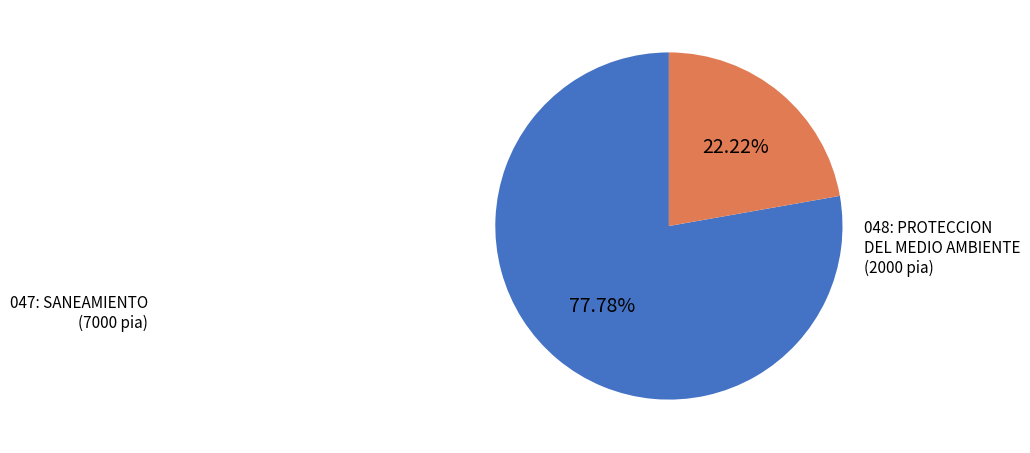

Is there a majority slice in this chart?

Yes